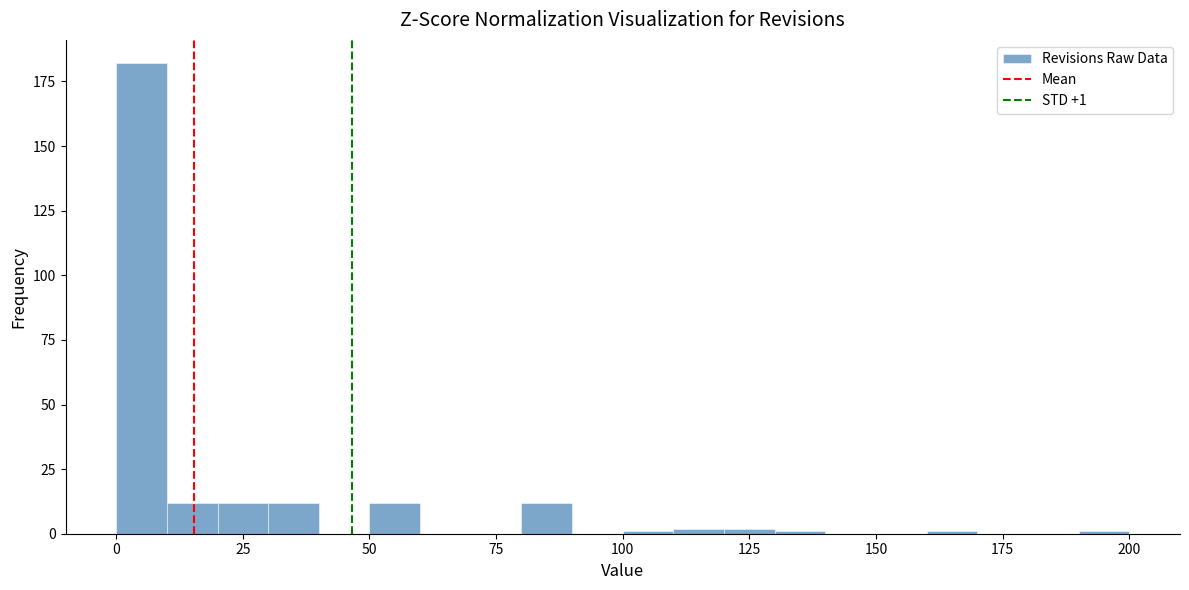

Read against the x-axis, roughly where is the centre of the tallest bar?

5